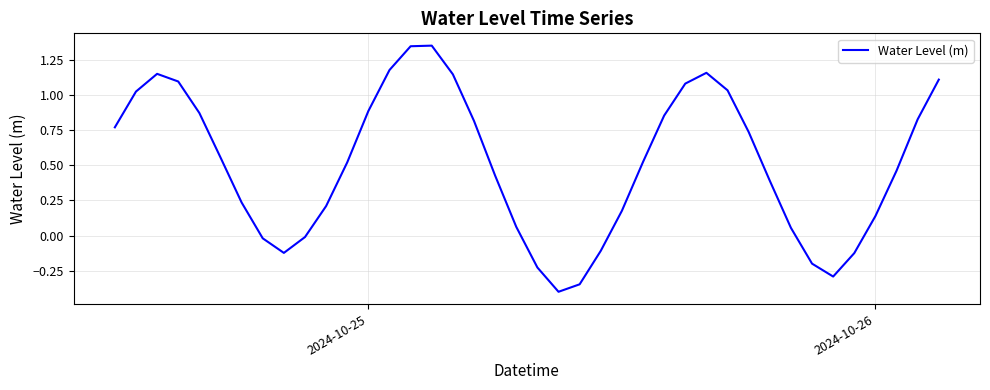

What is the difference between the maximum and minimum values?

1.8